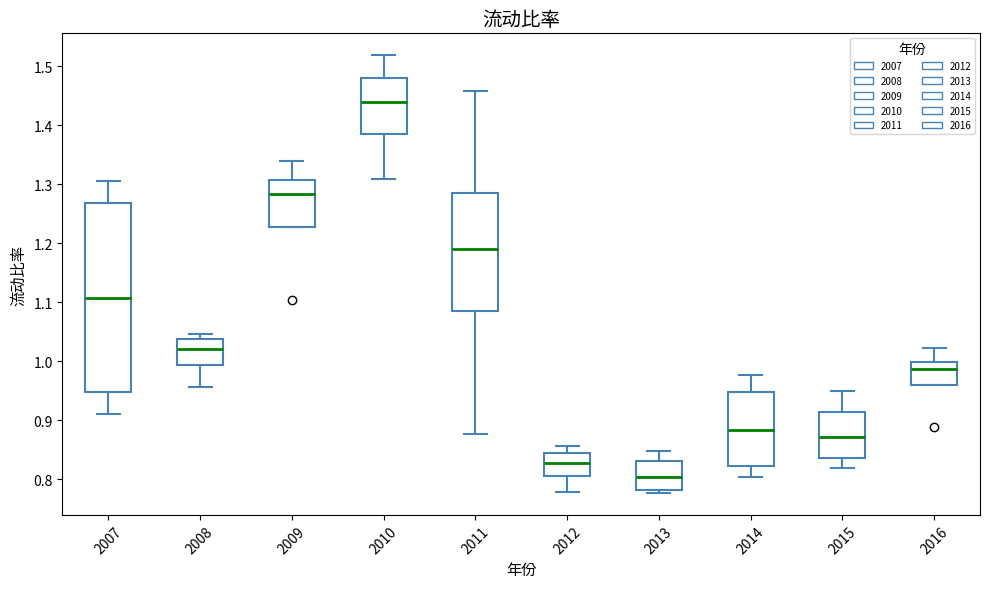

Reading left to right, read every box against the y-axis: the position of its median line, the range the box covers, and the ends of its whiskers. The values are not printed on the chart, so give them approximately, as read against the axis.

2007: median 1.11, box 0.95 to 1.27, whiskers 0.91 to 1.31
2008: median 1.02, box 0.99 to 1.04, whiskers 0.96 to 1.05
2009: median 1.28, box 1.23 to 1.31, whiskers 1.23 to 1.34
2010: median 1.44, box 1.39 to 1.48, whiskers 1.31 to 1.52
2011: median 1.19, box 1.08 to 1.29, whiskers 0.88 to 1.46
2012: median 0.83, box 0.81 to 0.84, whiskers 0.78 to 0.86
2013: median 0.80, box 0.78 to 0.83, whiskers 0.78 (just below the box's lower edge) to 0.85
2014: median 0.88, box 0.82 to 0.95, whiskers 0.80 to 0.98
2015: median 0.87, box 0.84 to 0.91, whiskers 0.82 to 0.95
2016: median 0.99, box 0.96 to 1.00, whiskers 0.96 to 1.02